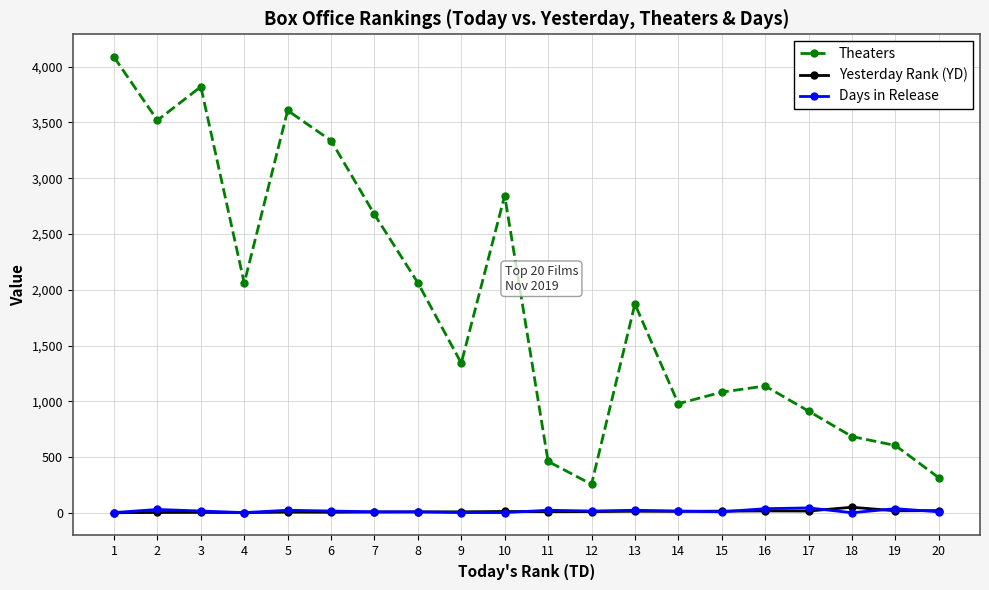

What is the minimum value for Theaters?

256